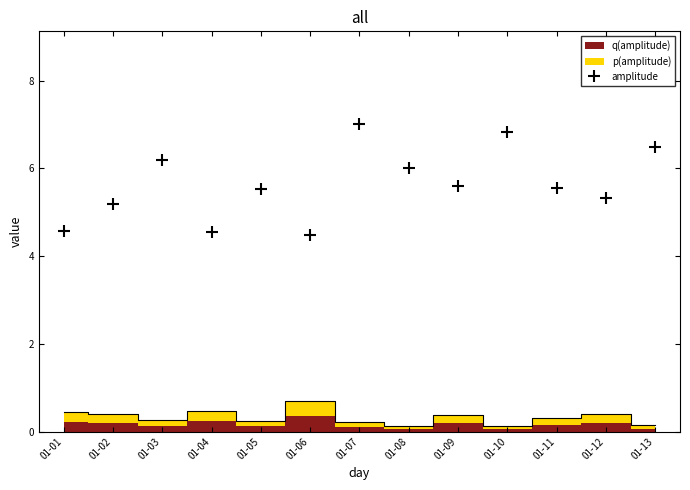

Between 01-11 and 01-08, which is larger?

01-08